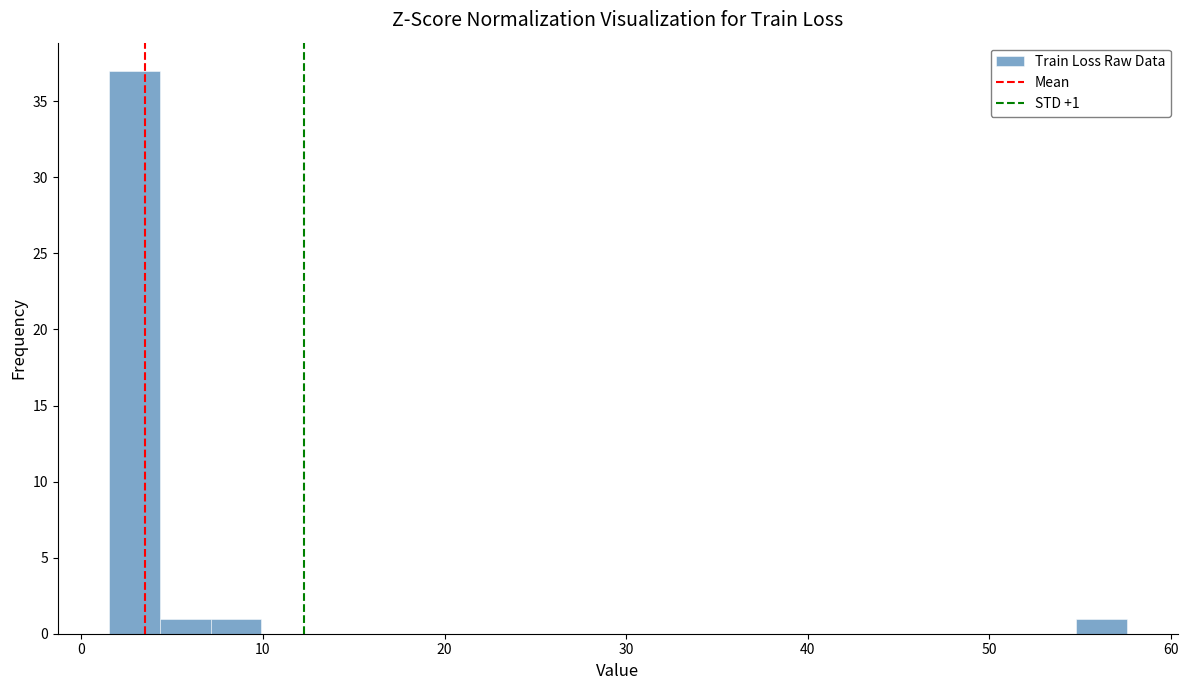

Read against the x-axis, roughly where is the centre of the tallest bar?

3